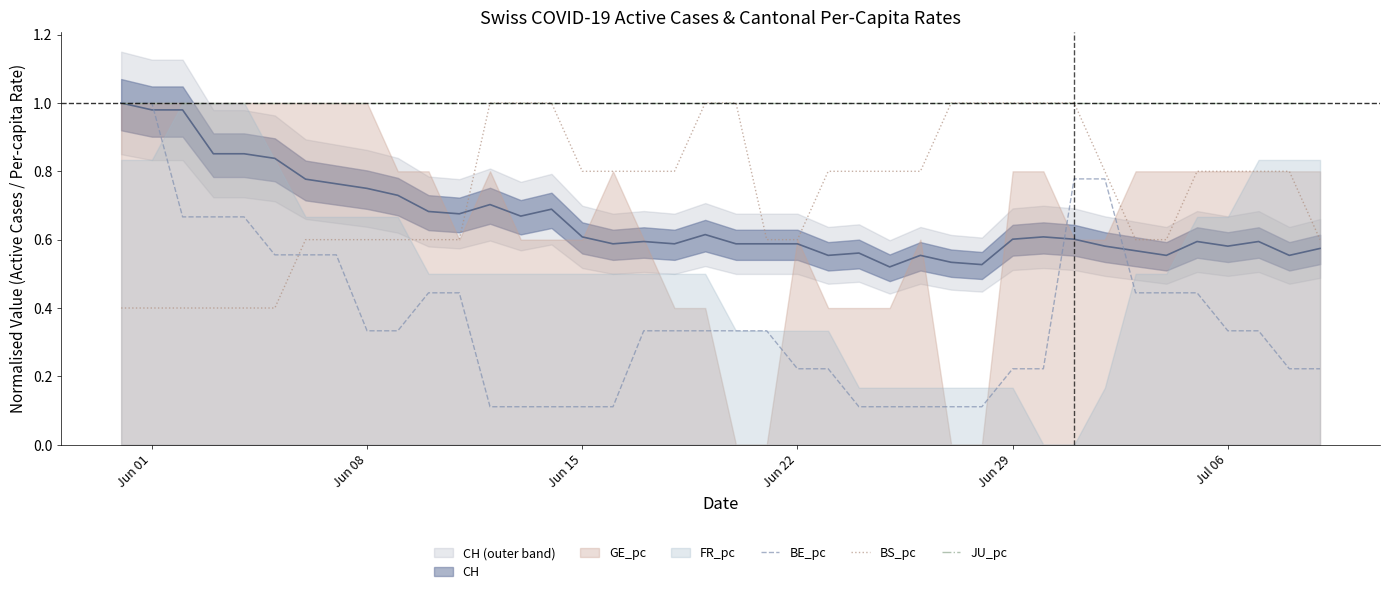

True or false: BS_pc and BE_pc cross at least once.

True